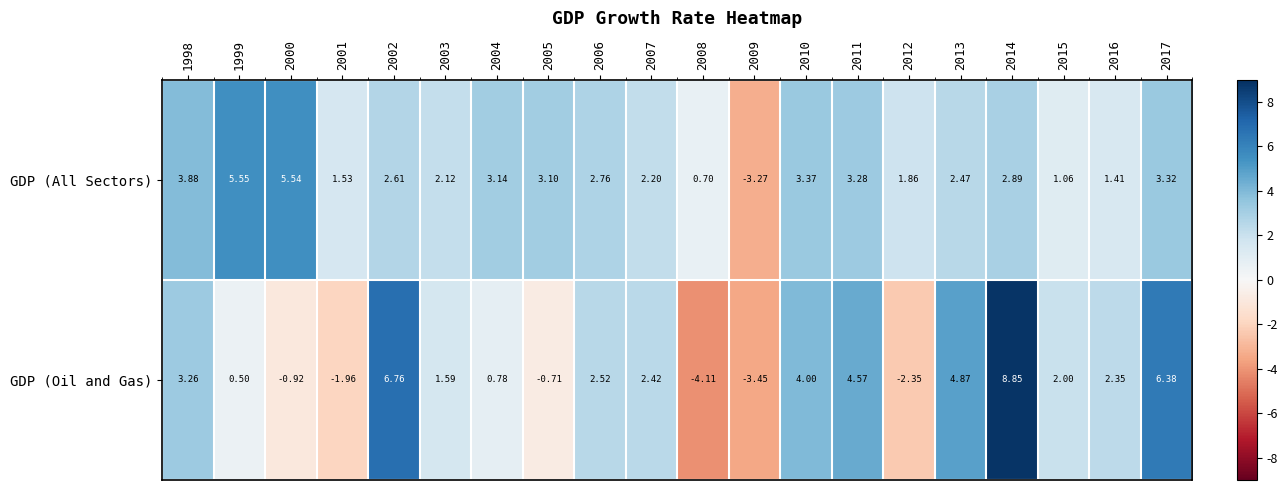

Which series has the largest total across all categories?

GDP (All Sectors)